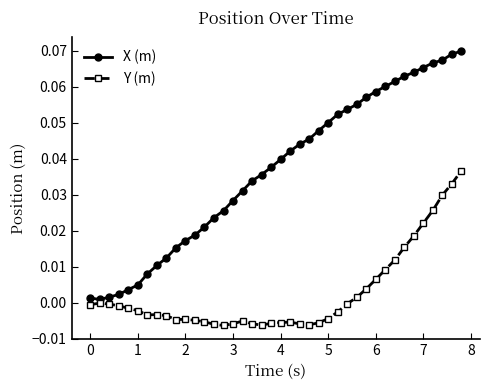

Which series has the largest total across all categories?

X (m)